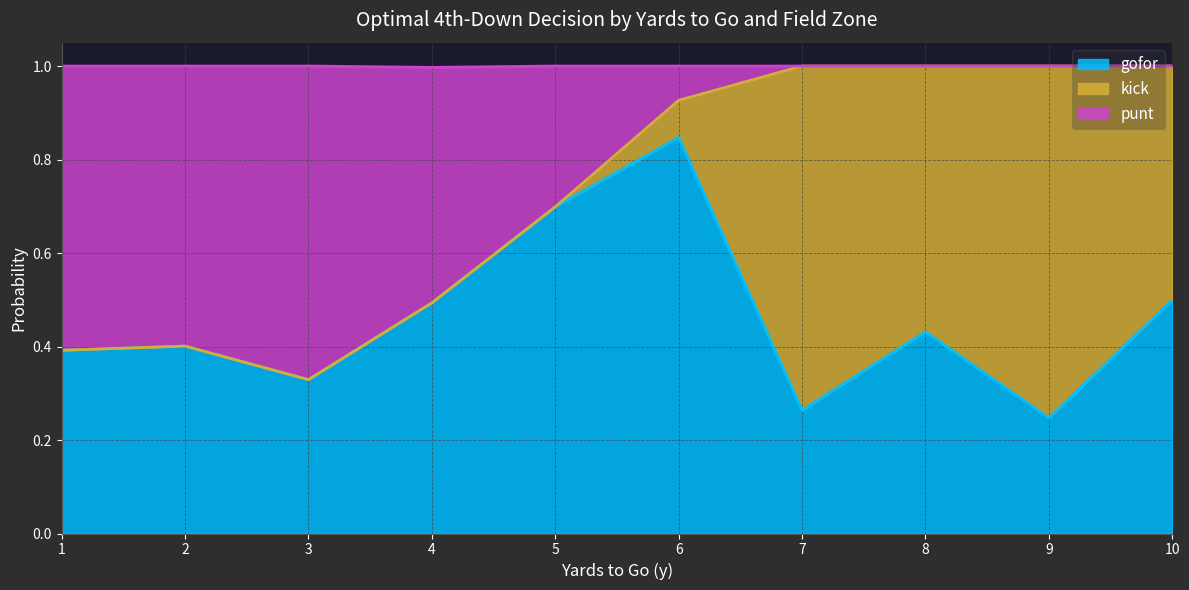

The value of gofor at 4 is 0.5. True or false?

True